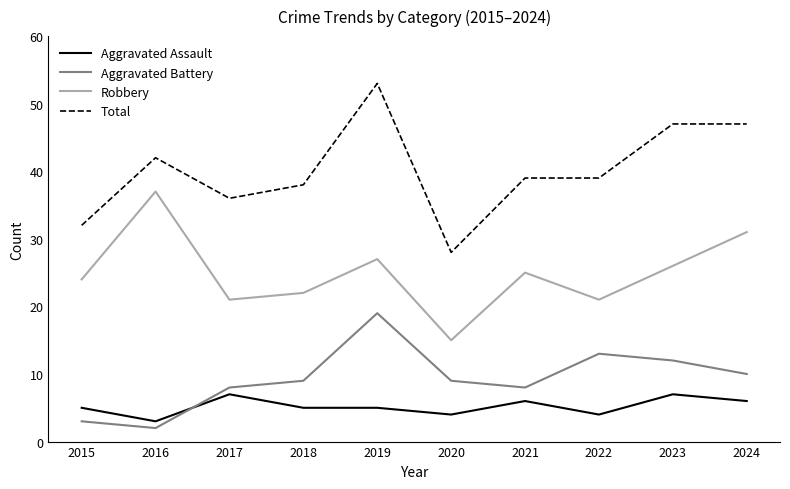

Is the value of Robbery at 2022 greater than the value of Total at 2022?

No